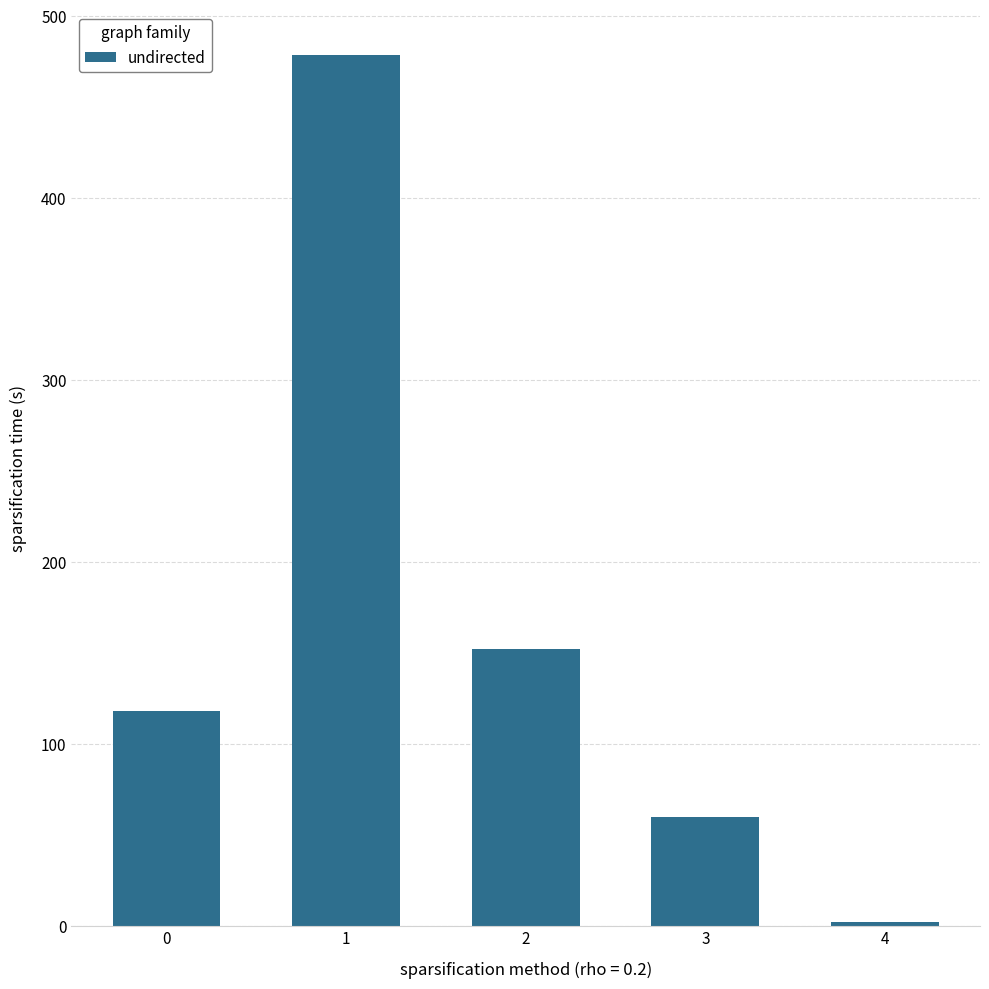

What is the ratio of the value at 3 to the value at 0?

0.5